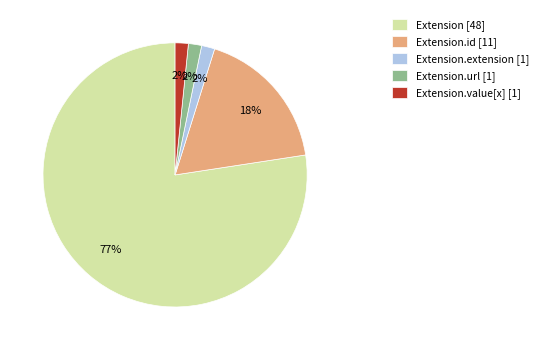

What is the largest slice in the pie chart?

Extension [48]